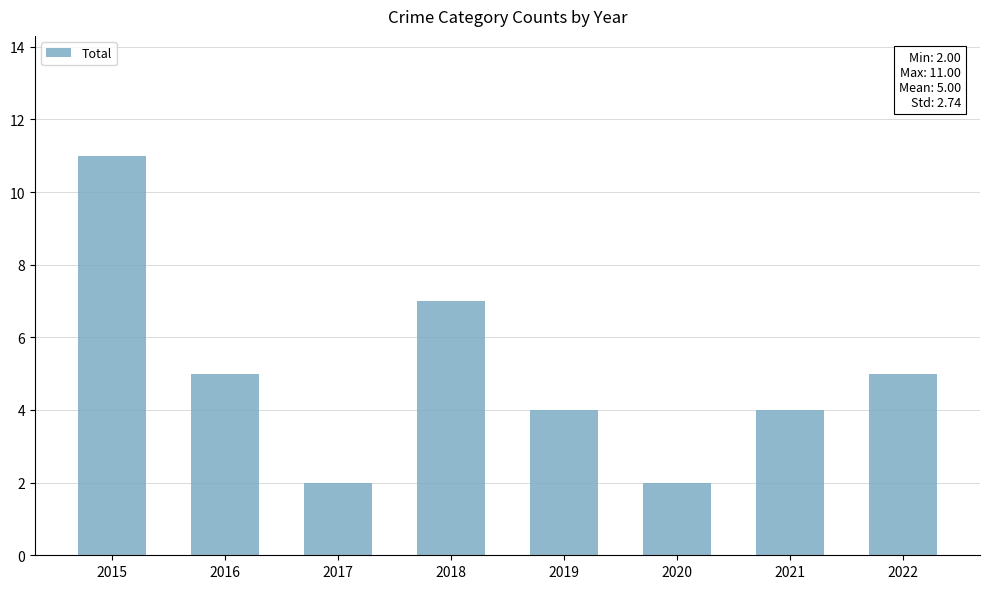

What is the value of the 4th bar from the left?

7